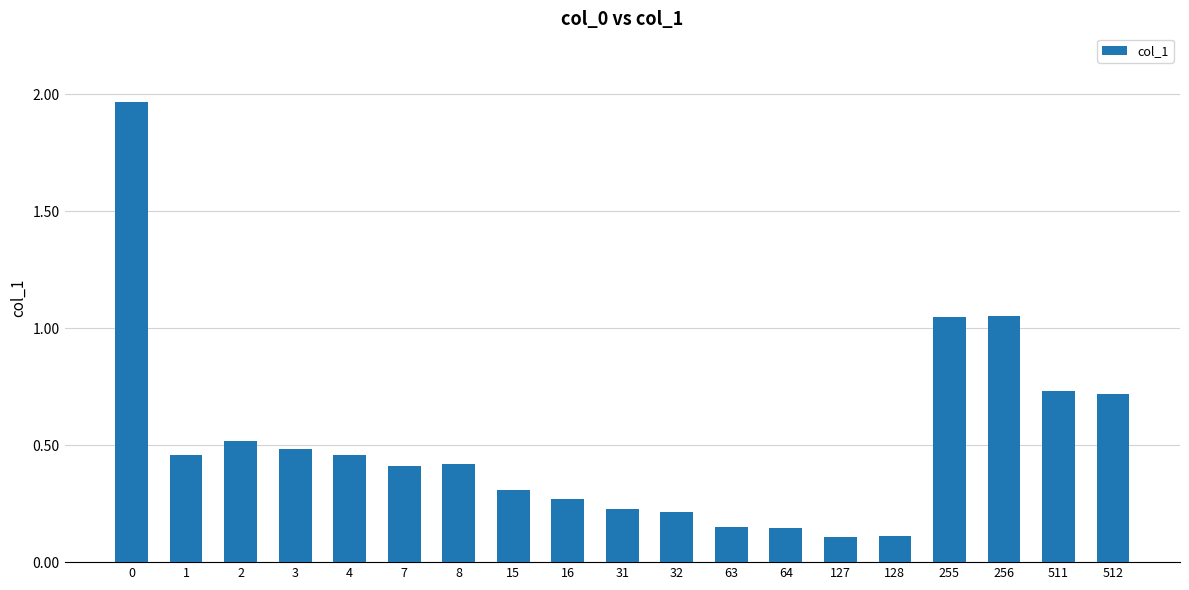

True or false: the data shows 0.3 at 16.

True